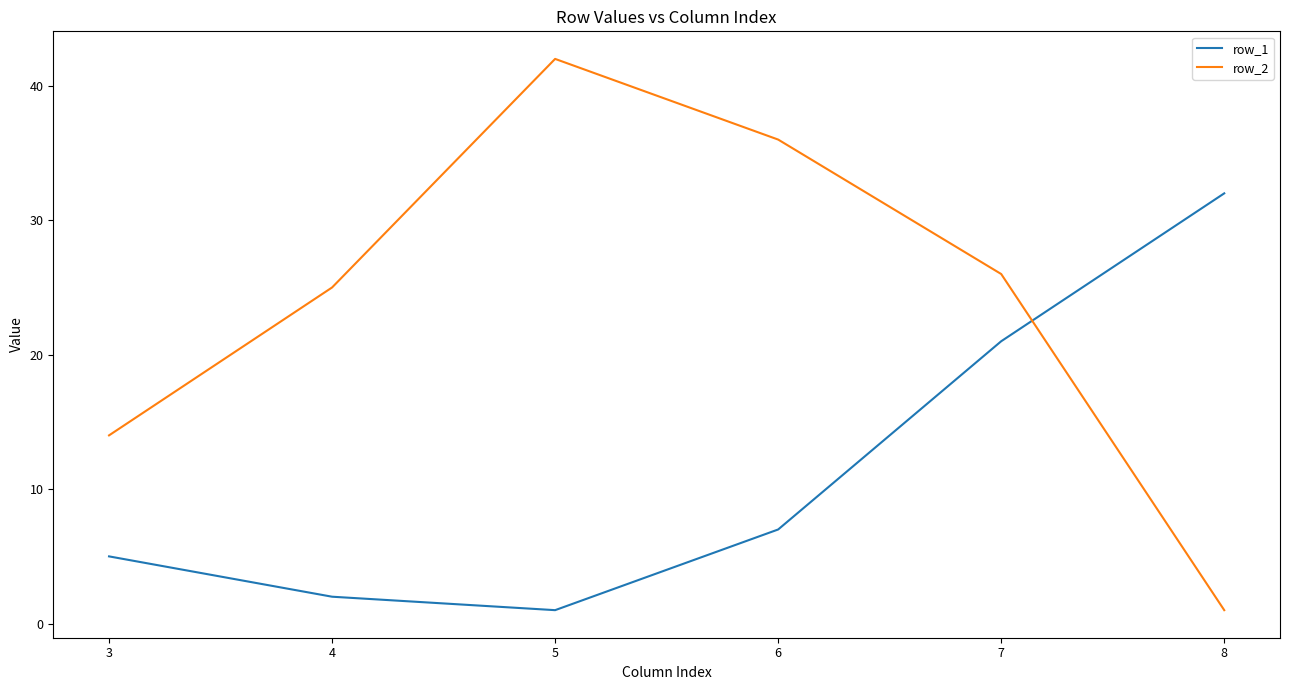

Is this an area chart (filled region under the line)?

No